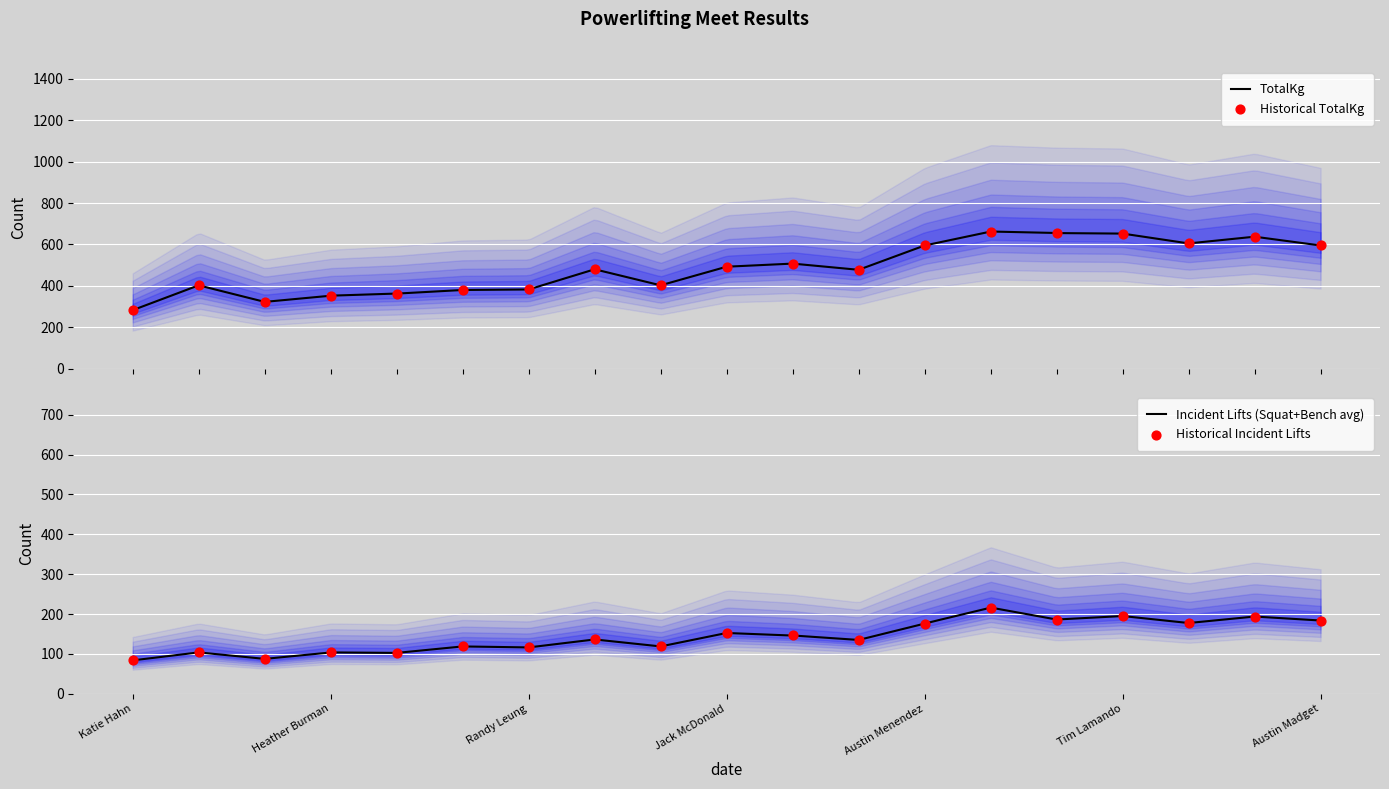

What is the total value across all series at Jess Alaniz?

725.0